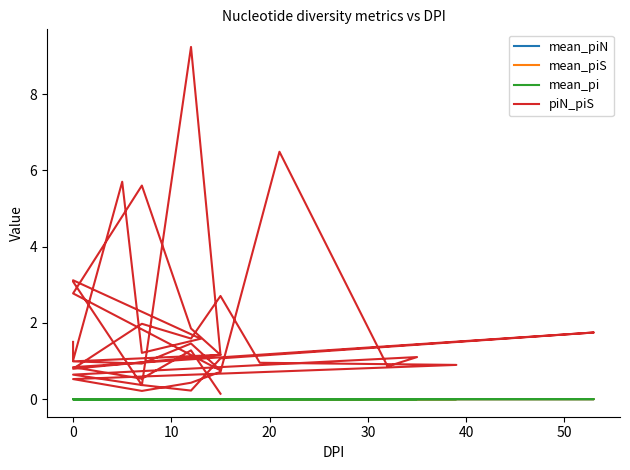

How many intersections are there between mean_piN and mean_pi?

21